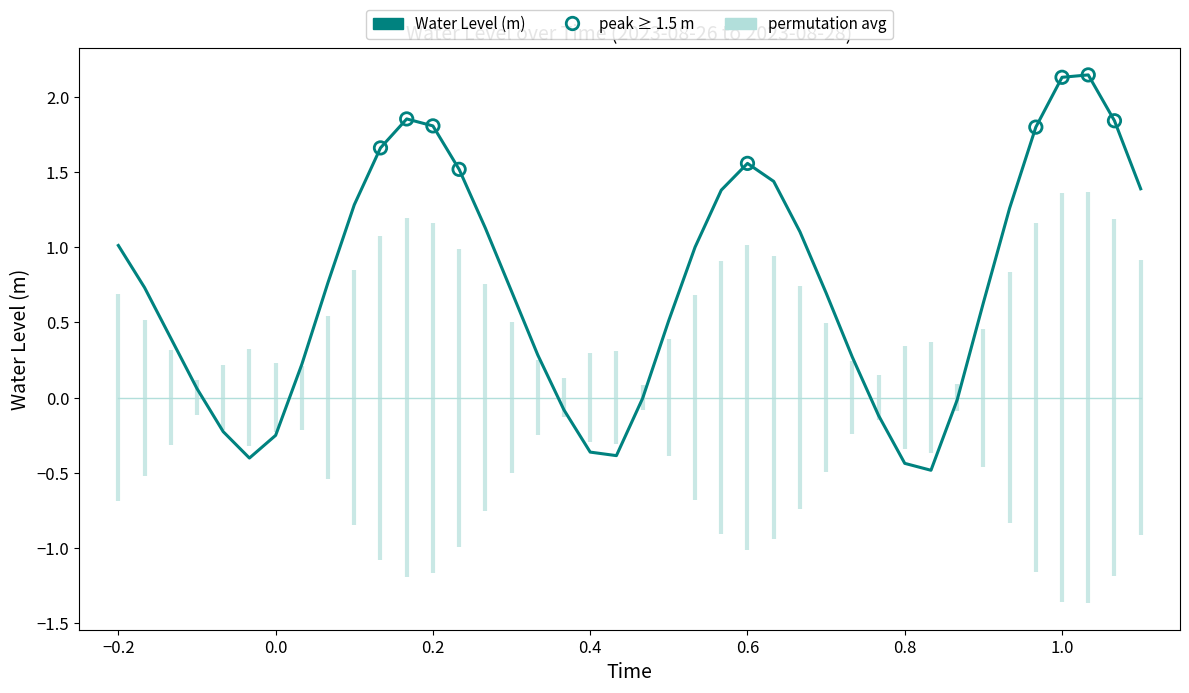

Which series has the largest Y range (max minus min)?

Water Level (m)